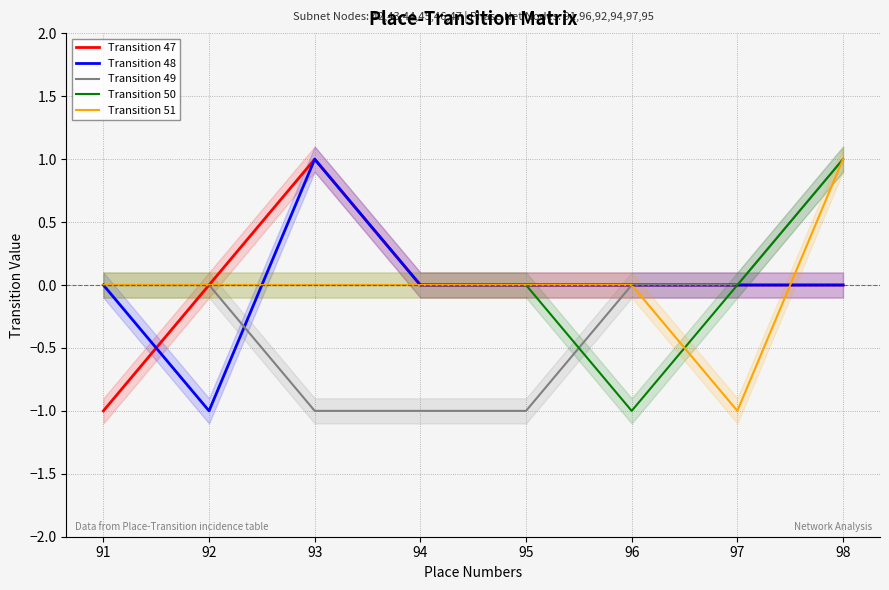

Is it true that Transition 48 equals 0 at 97?

True